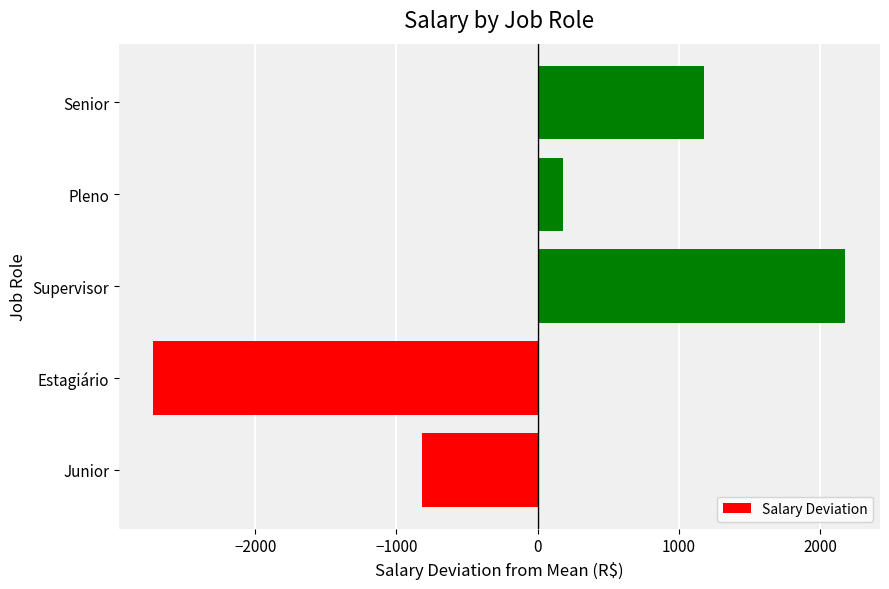

List the labels in order of value, largest first.

Supervisor, Senior, Pleno, Junior, Estagiário